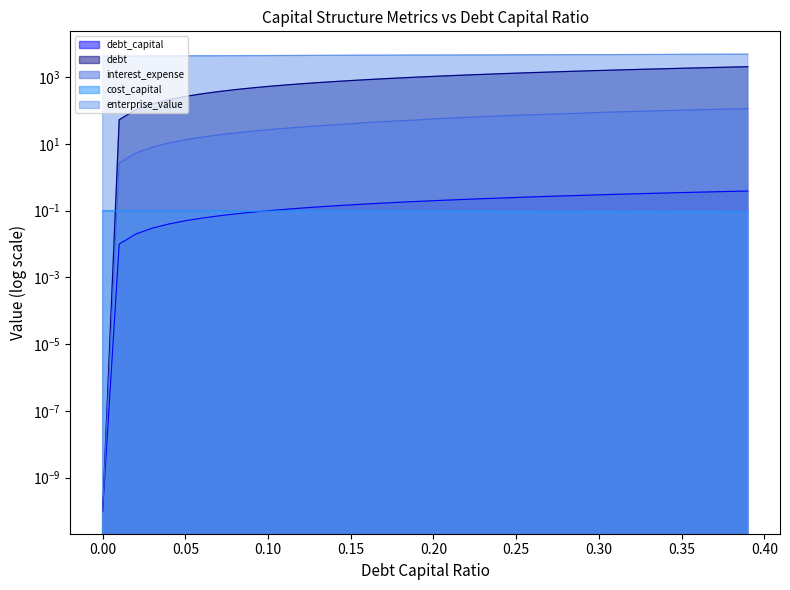

What is the minimum value for enterprise_value?

4314.4